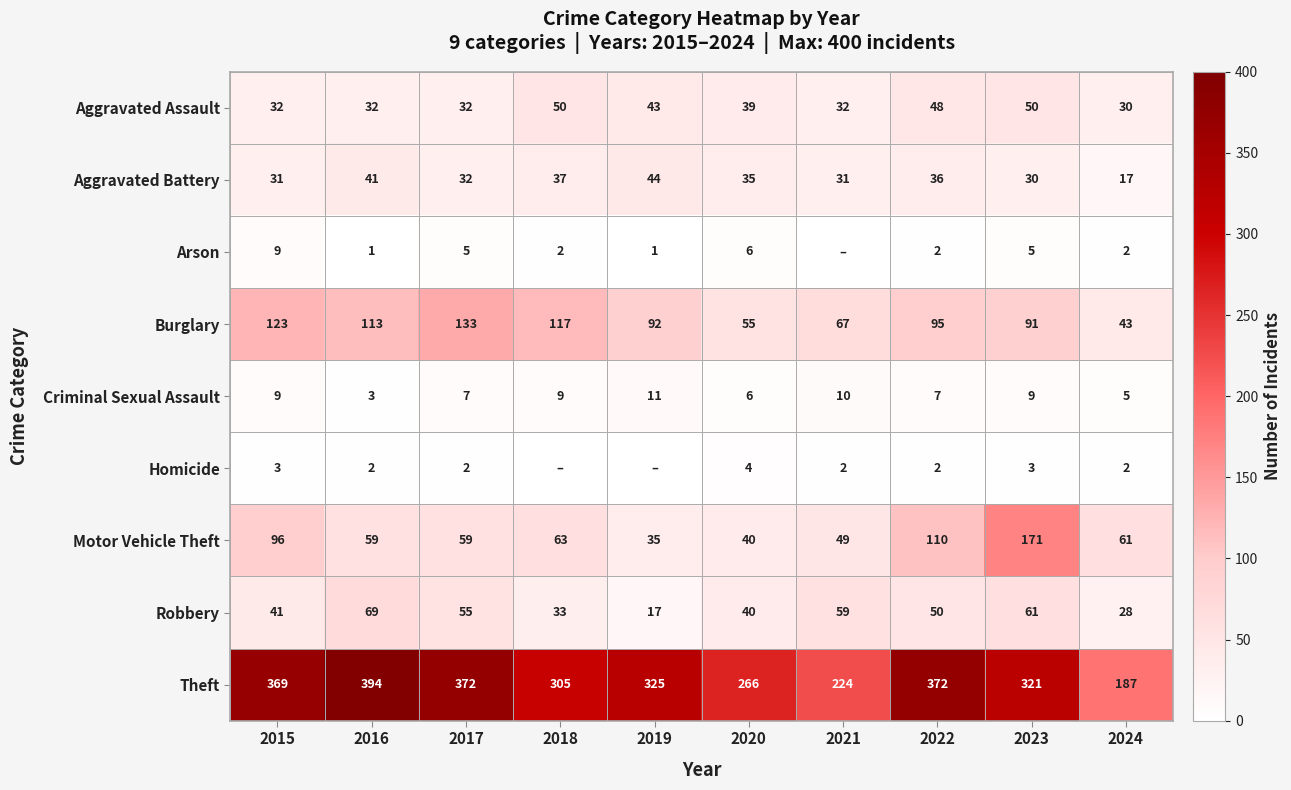

At which label does Theft first exceed 325?

2015